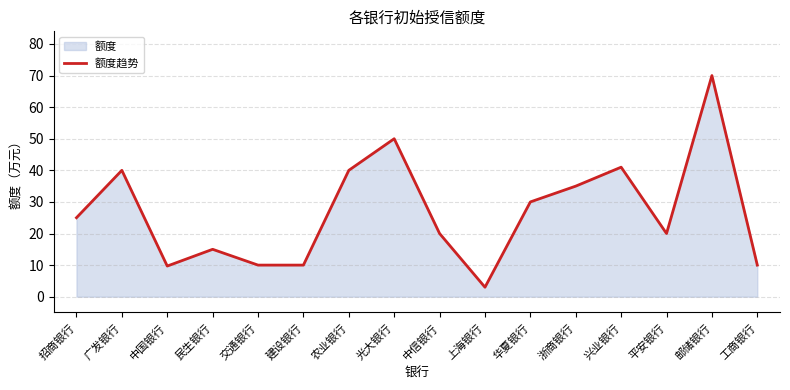

The chart shows a value of 16.5 at 建设银行. True or false?

False